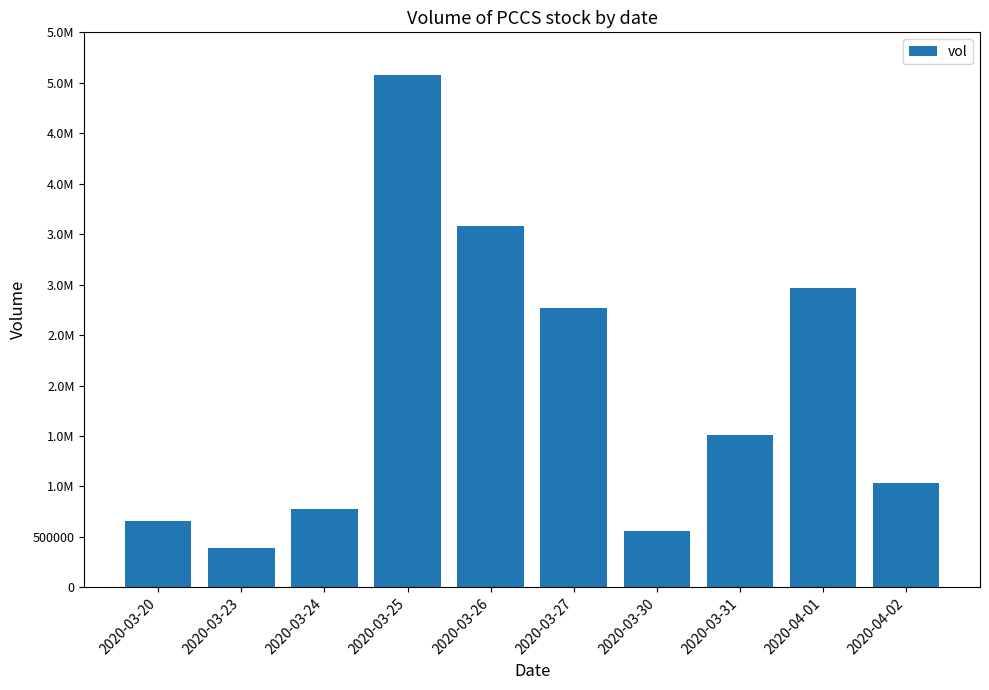

Are the bars horizontal?

No